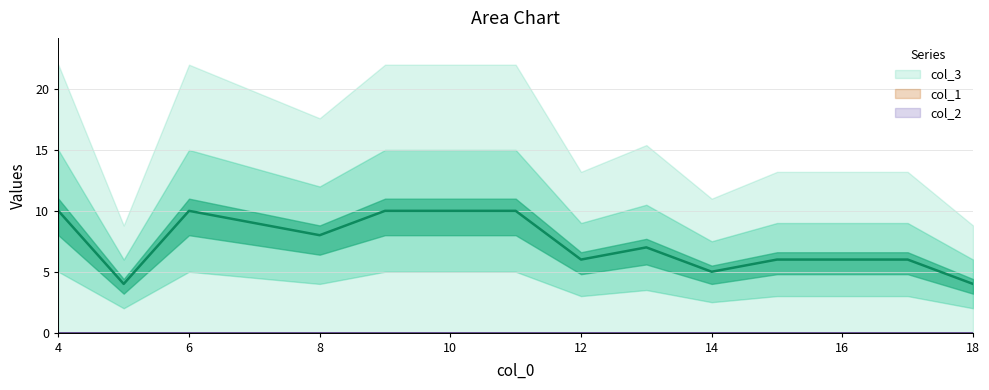

True or false: col_3 and col_2 intersect in this chart.

False